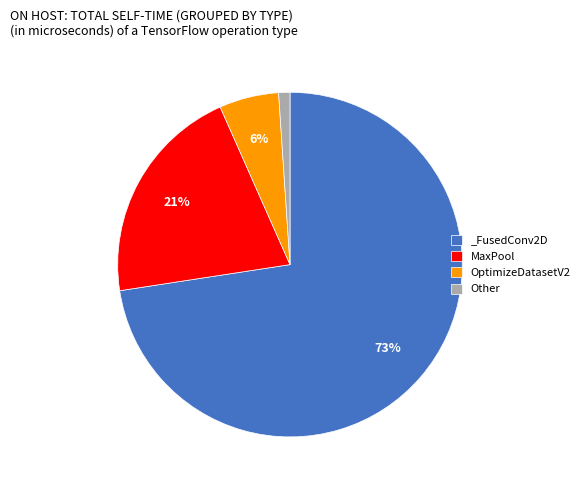

What is the ratio of the value at _FusedConv2D to the value at MaxPool?

3.5